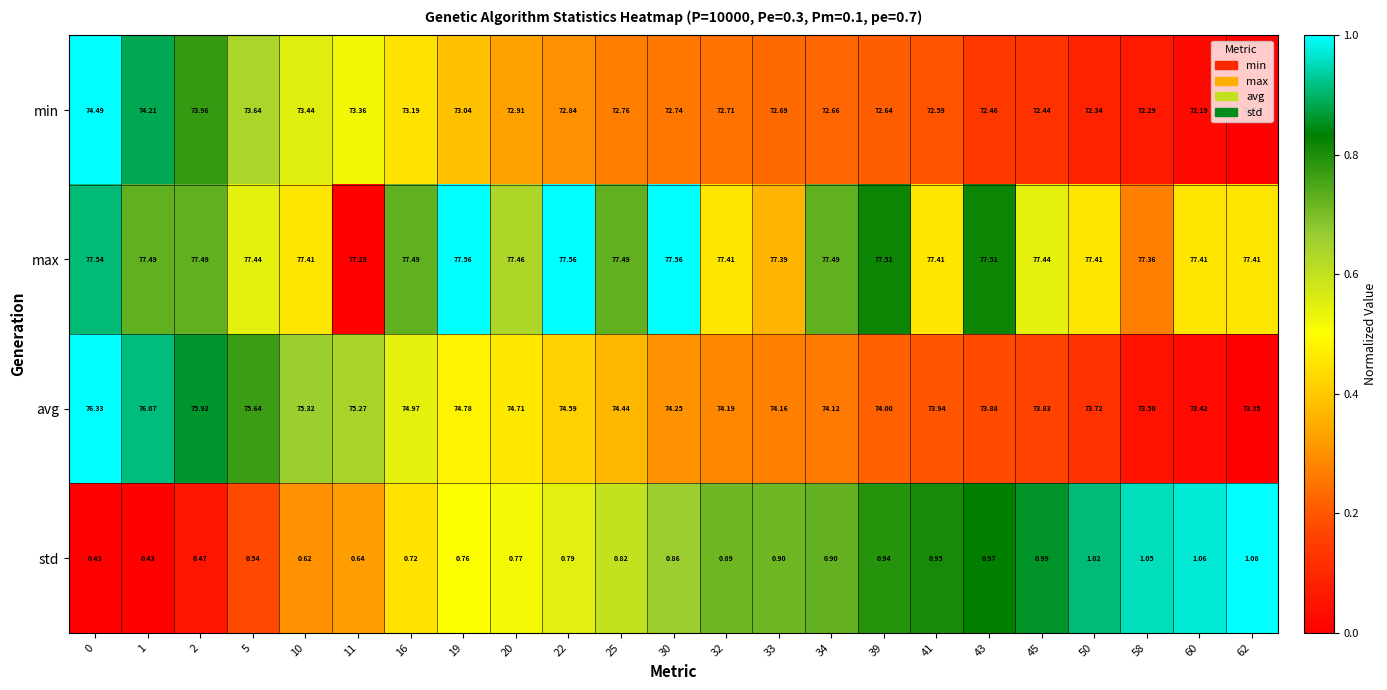

Which series has the largest total across all categories?

max